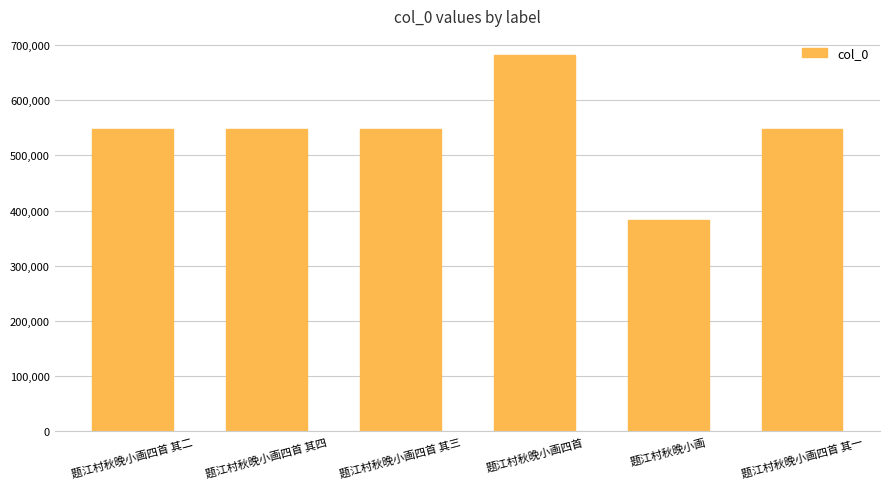

True or false: the data shows 548022 at 题江村秋晚小画四首 其四.

True